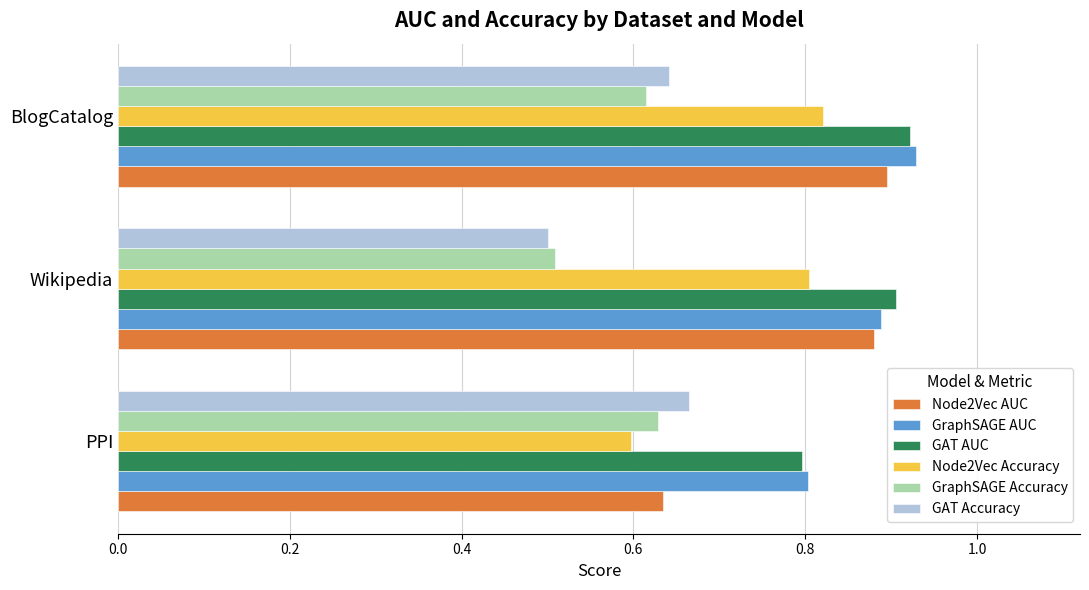

The GAT AUC series shows 0.9 at Wikipedia. True or false?

True